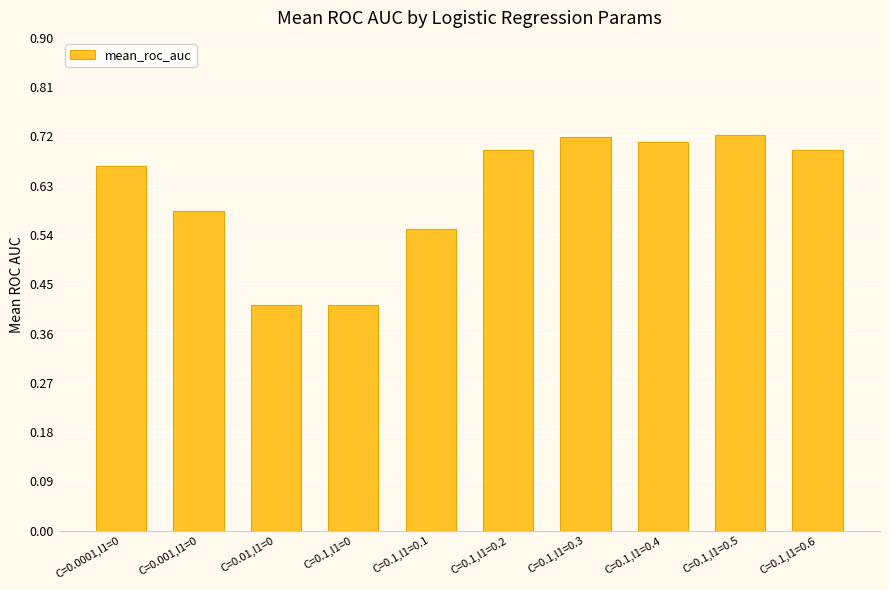

What is the label of the 7th bar from the right?

C=0.1,l1=0